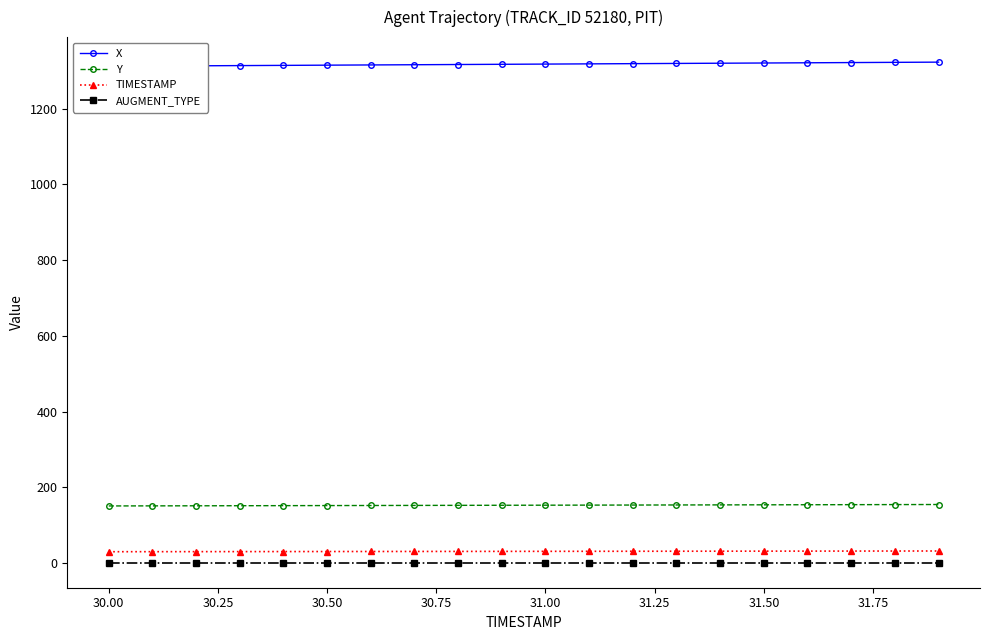

Which series has the widest spread of values?

X